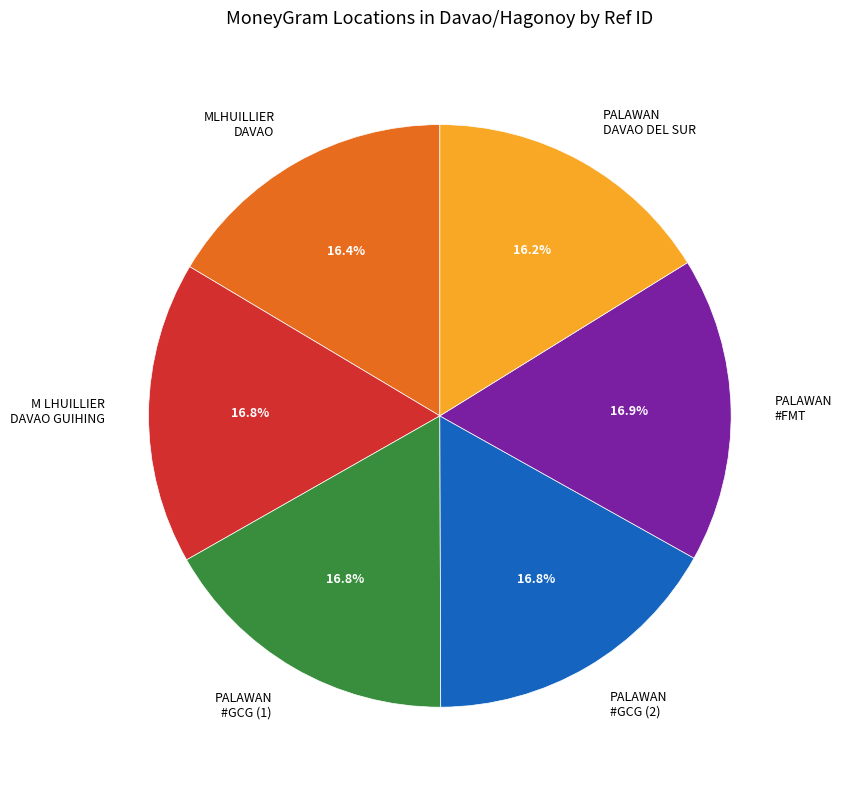

What is the ratio of the value at PALAWAN #FMT to the value at PALAWAN #GCG (2)?

1.0